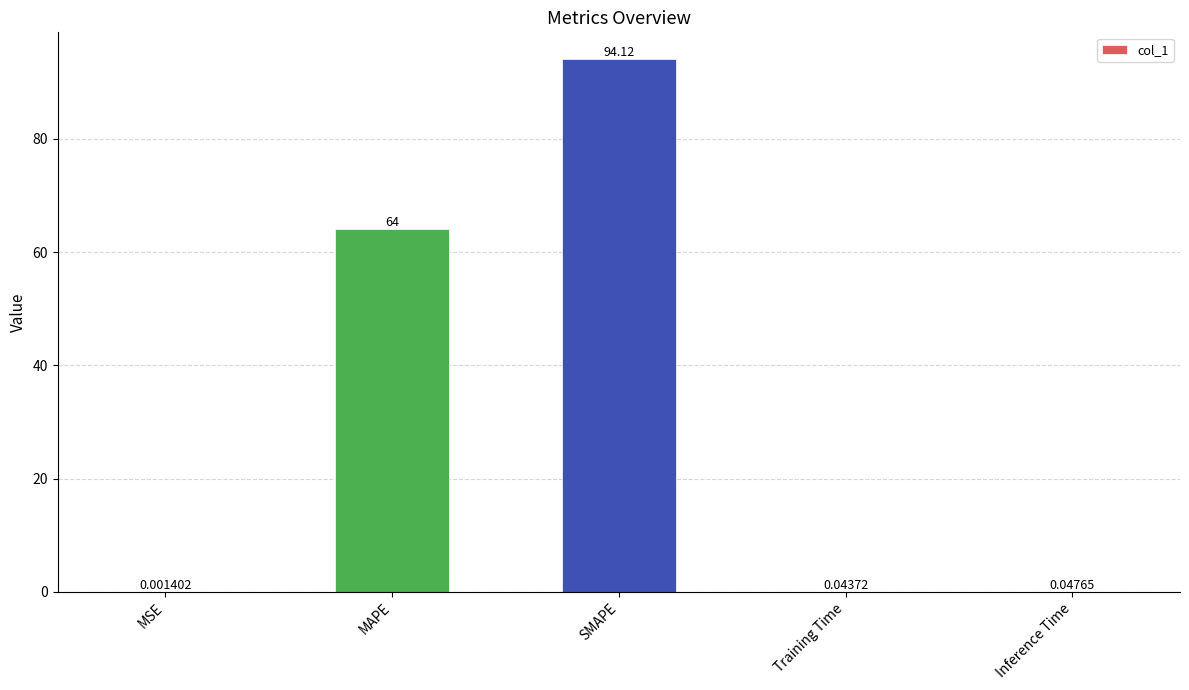

What is the change in value from MAPE to Training Time?

-64.0